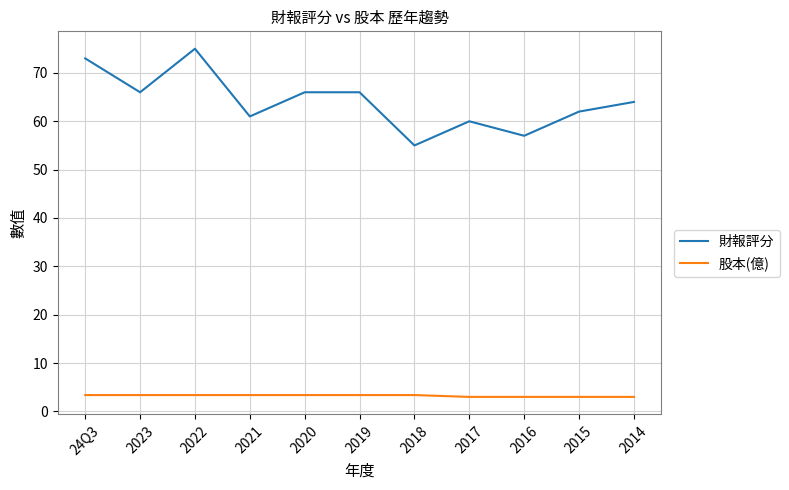

What position from the right is 2018?

5